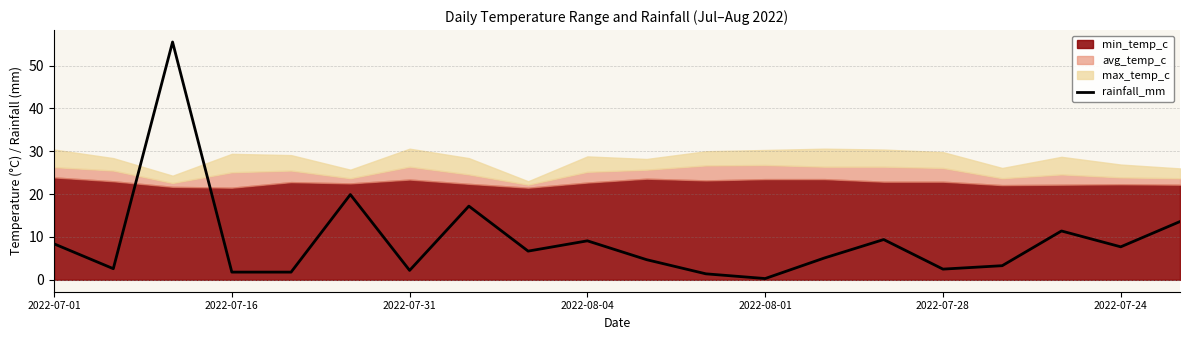

Is it true that rainfall_mm equals 2.2 at 2022-07-31?

True